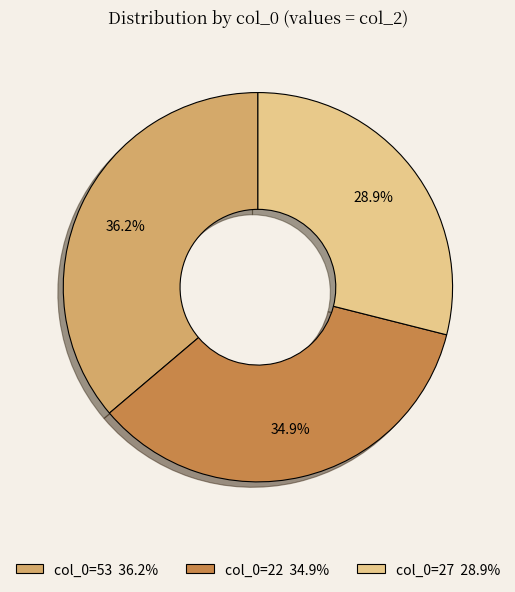

Does any single category account for the majority?

No